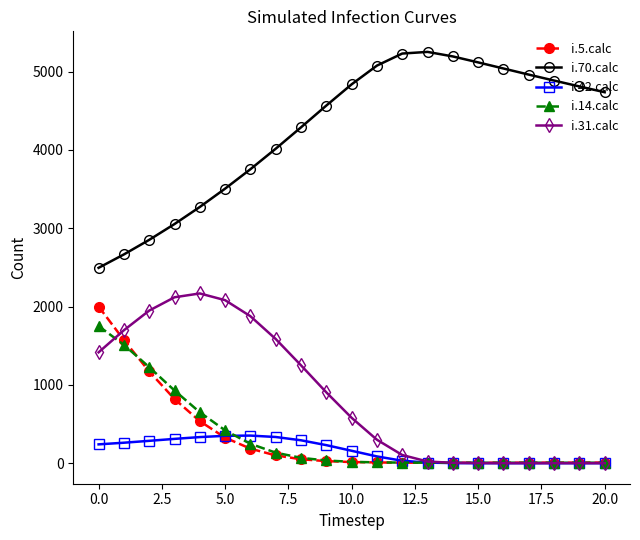

Does the chart display data point markers on the line(s)?

Yes